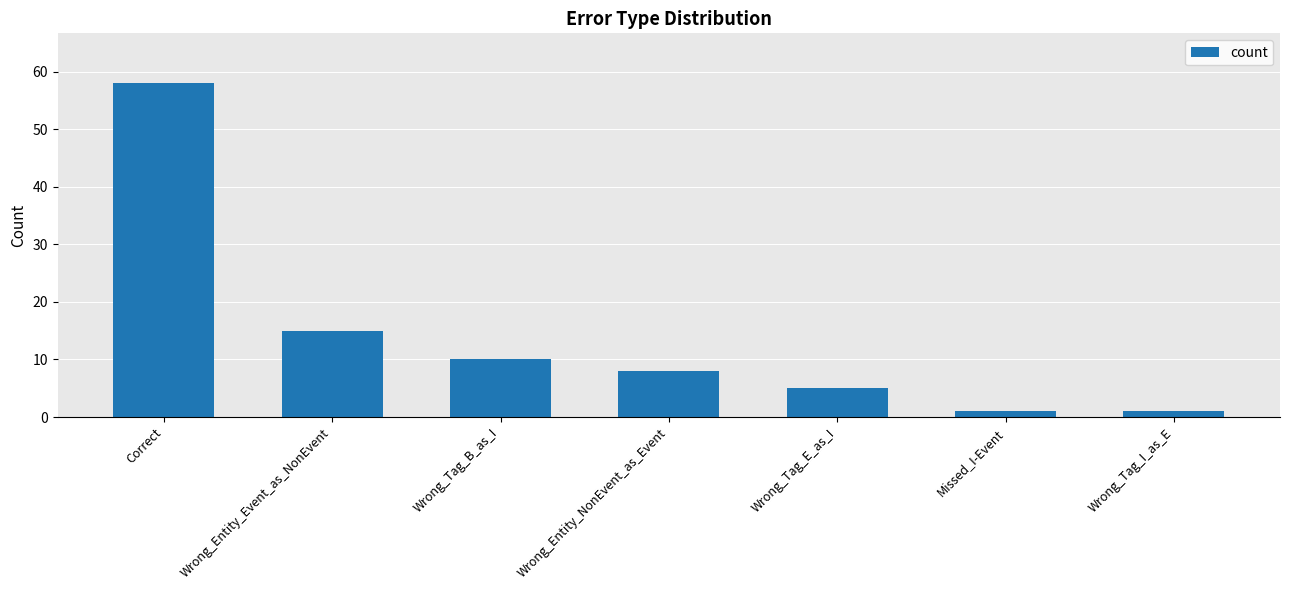

Does the chart contain stacked bars?

No